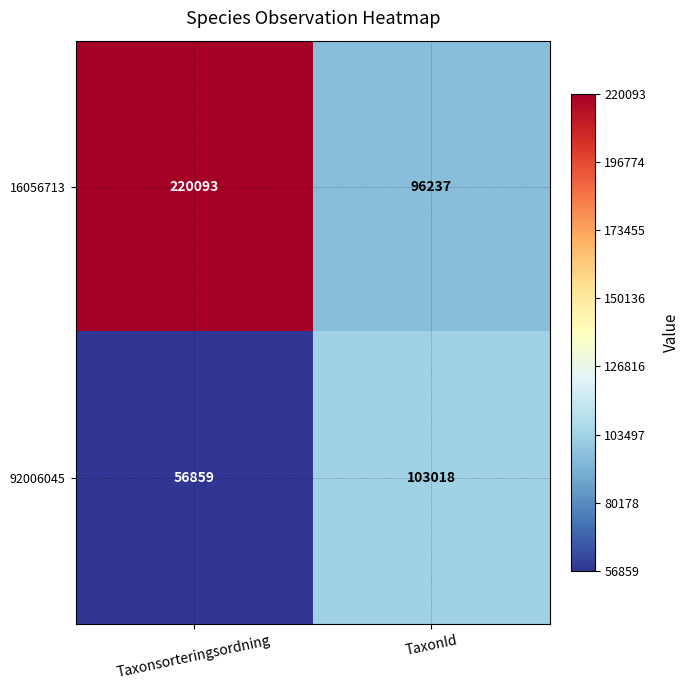

Read the 92006045 value at TaxonId, to the nearest 50.

103000